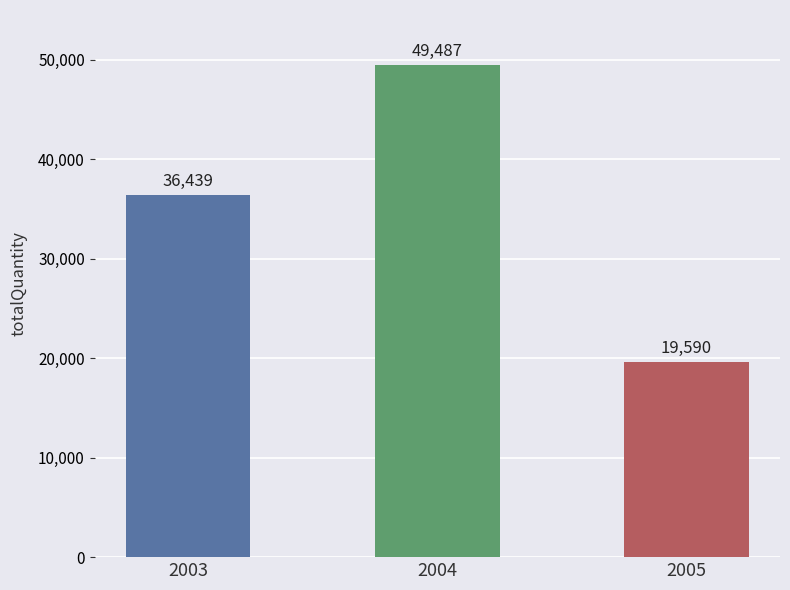

What is the greatest value displayed?

49487